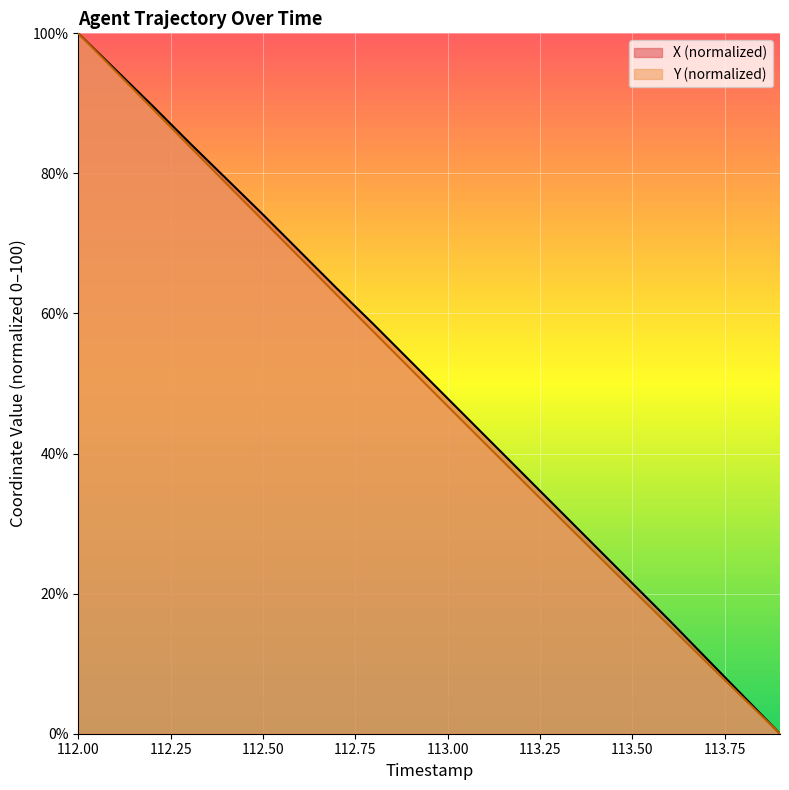

Which series has the largest range (max minus min)?

X